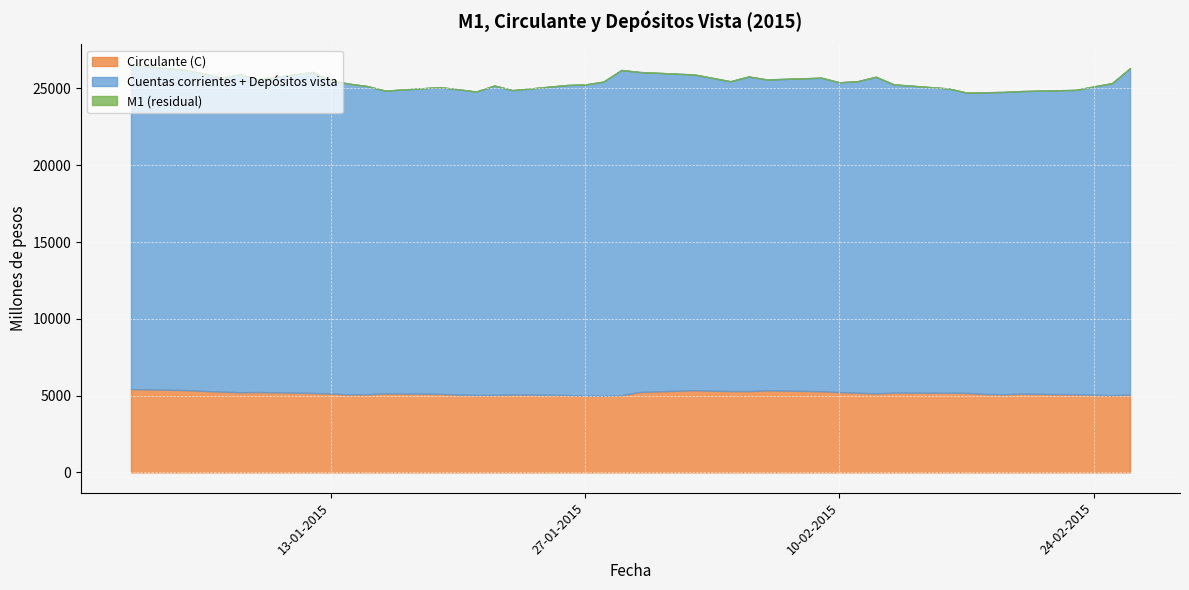

At which category is the sum across all series the highest?

02-01-2015